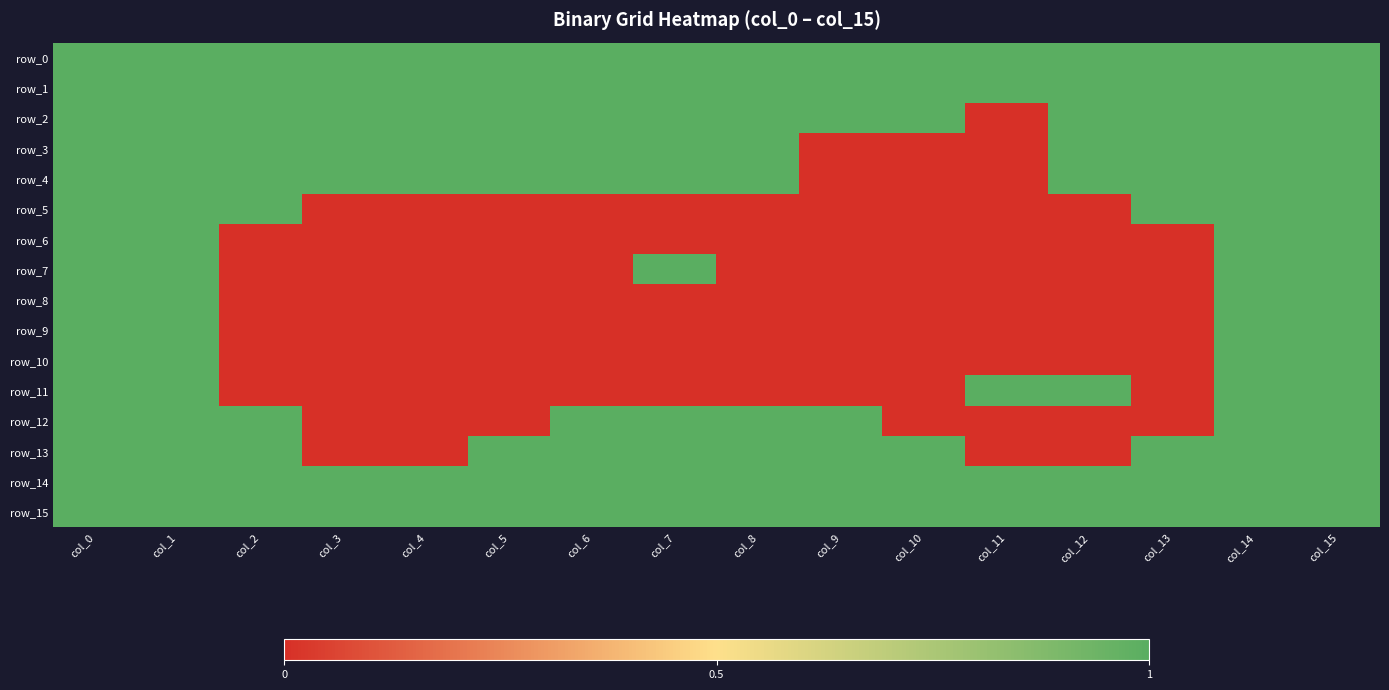

What is the maximum value shown in the chart?

1